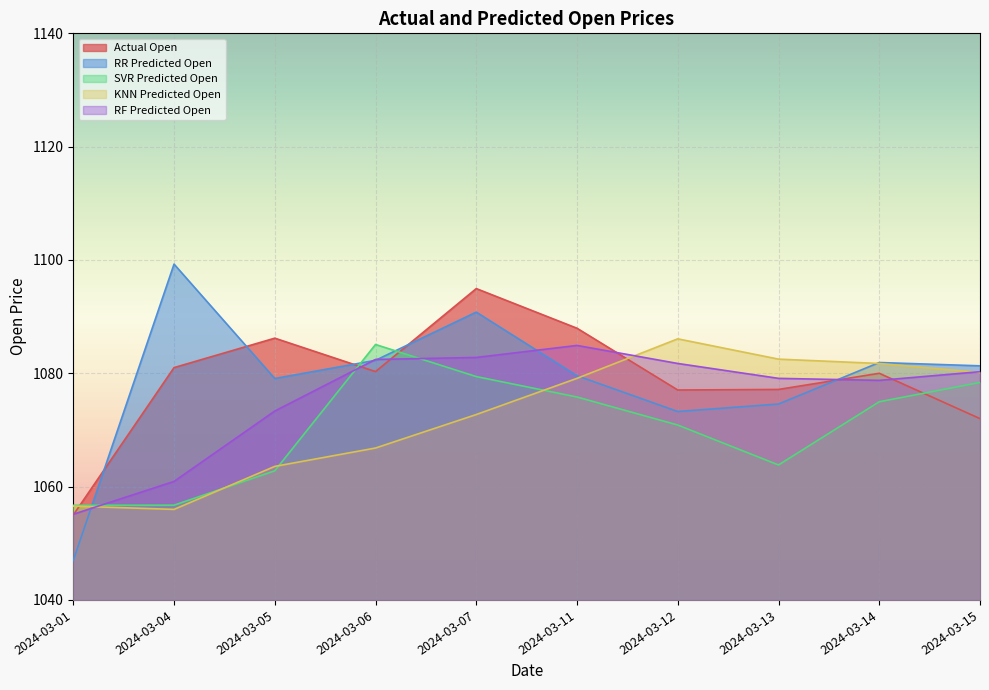

Reading left to right, list all the values displayed in this chart.

Actual Open: 2024-03-01=1055.0	2024-03-04=1081.0	2024-03-05=1086.2	2024-03-06=1080.3	2024-03-07=1094.9	2024-03-11=1087.9	2024-03-12=1077.1	2024-03-13=1077.2	2024-03-14=1080.0	2024-03-15=1072.0
RR Predicted Open: 2024-03-01=1047.0	2024-03-04=1099.3	2024-03-05=1079.1	2024-03-06=1082.3	2024-03-07=1090.8	2024-03-11=1079.6	2024-03-12=1073.3	2024-03-13=1074.6	2024-03-14=1081.9	2024-03-15=1081.3
SVR Predicted Open: 2024-03-01=1056.7	2024-03-04=1056.7	2024-03-05=1062.8	2024-03-06=1085.1	2024-03-07=1079.4	2024-03-11=1075.8	2024-03-12=1070.9	2024-03-13=1063.8	2024-03-14=1075.0	2024-03-15=1078.4
KNN Predicted Open: 2024-03-01=1056.6	2024-03-04=1056.0	2024-03-05=1063.6	2024-03-06=1066.8	2024-03-07=1072.7	2024-03-11=1079.1	2024-03-12=1086.1	2024-03-13=1082.5	2024-03-14=1081.7	2024-03-15=1080.1
RF Predicted Open: 2024-03-01=1055.1	2024-03-04=1060.9	2024-03-05=1073.3	2024-03-06=1082.4	2024-03-07=1082.8	2024-03-11=1084.9	2024-03-12=1081.7	2024-03-13=1079.1	2024-03-14=1078.8	2024-03-15=1080.3